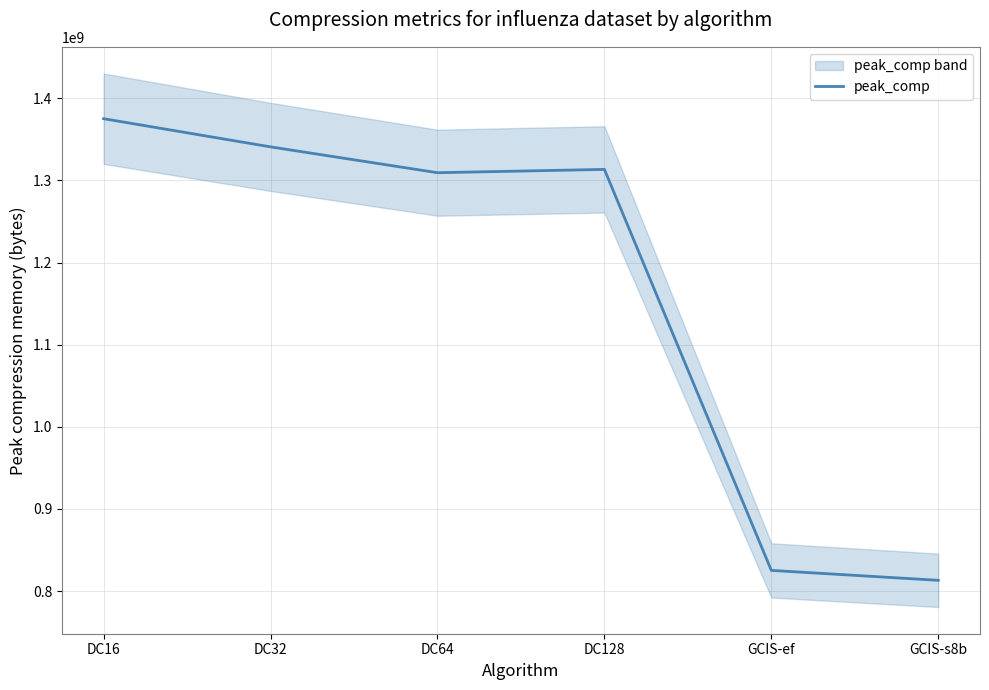

What is the sum of all values?

6976787893